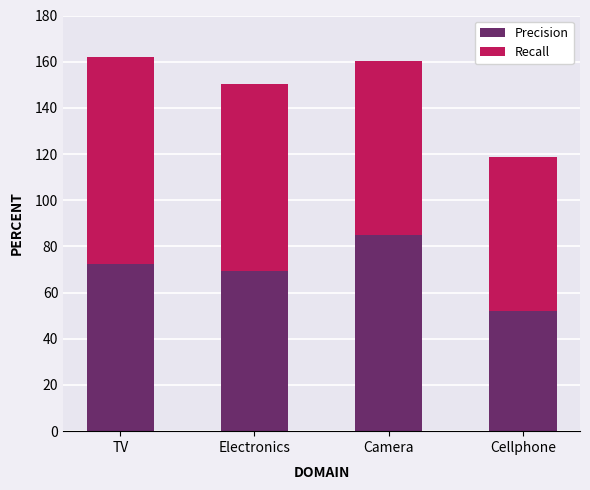

What is the total value across all series at Camera?

160.2